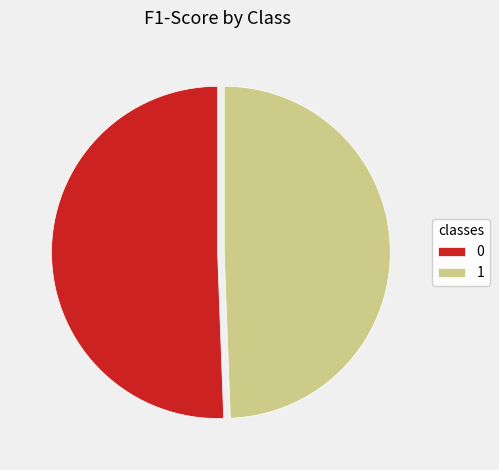

True or false: 0 accounts for 38% of the total.

False